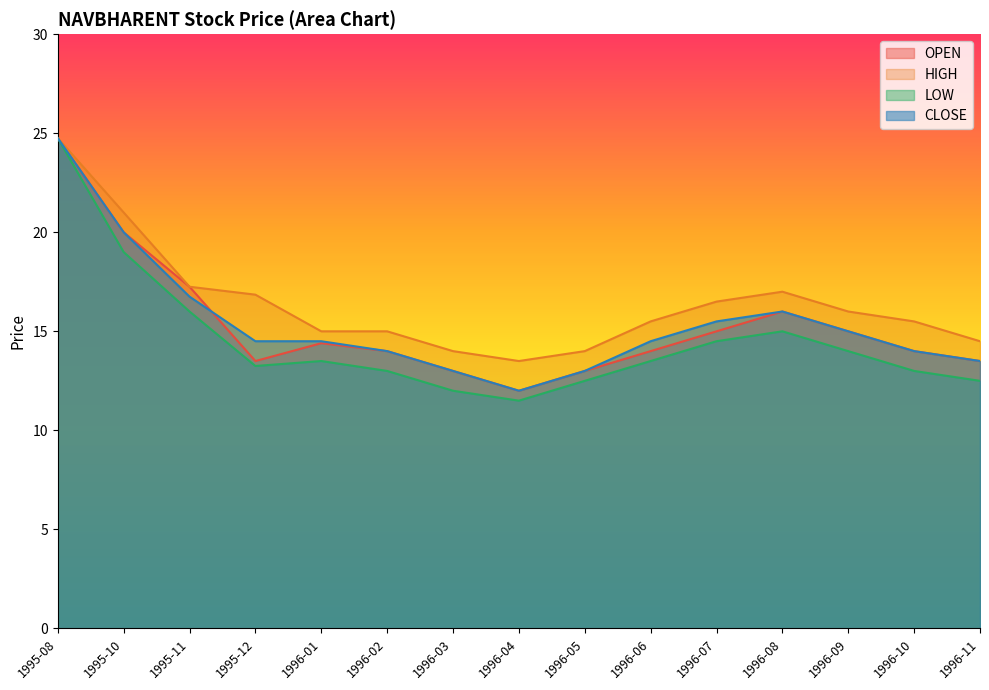

At 1996-07, list the series in order from smallest to largest.

LOW, OPEN, CLOSE, HIGH